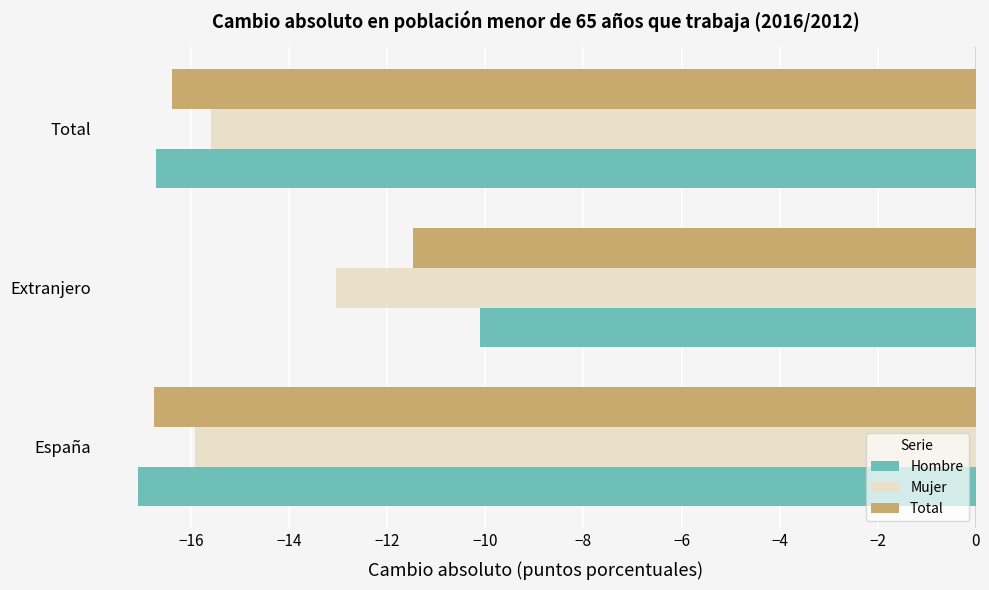

List the labels in order of Hombre value, largest first.

Extranjero, Total, España